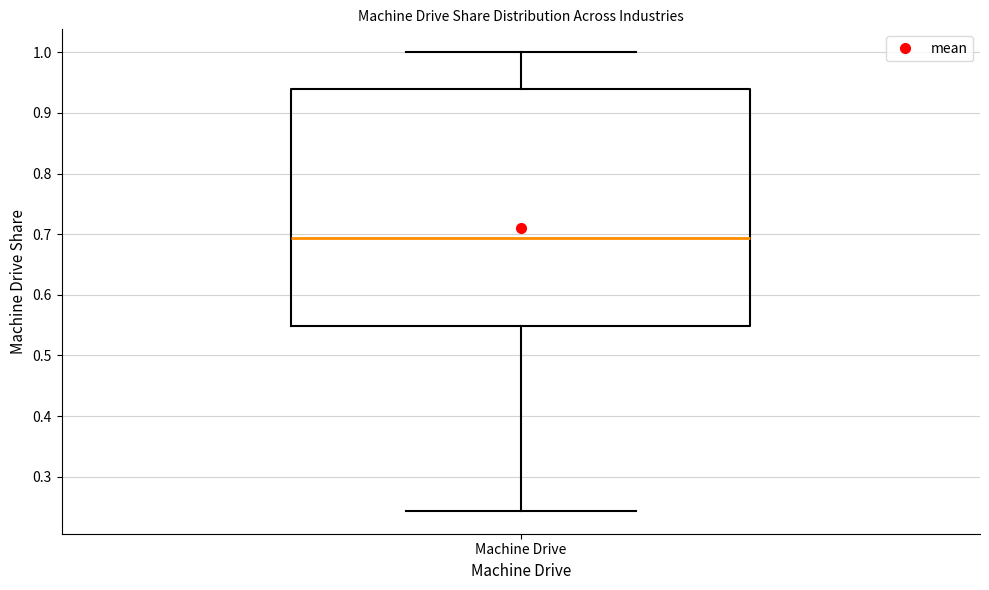

Transcribe this box plot: give where the median line is, the range the box spans, and where the two whiskers end, as read against the y-axis. The values are not printed on the chart, so give them approximately, as read against the axis.

median 0.69, box 0.55 to 0.94, whiskers 0.24 to 1.00